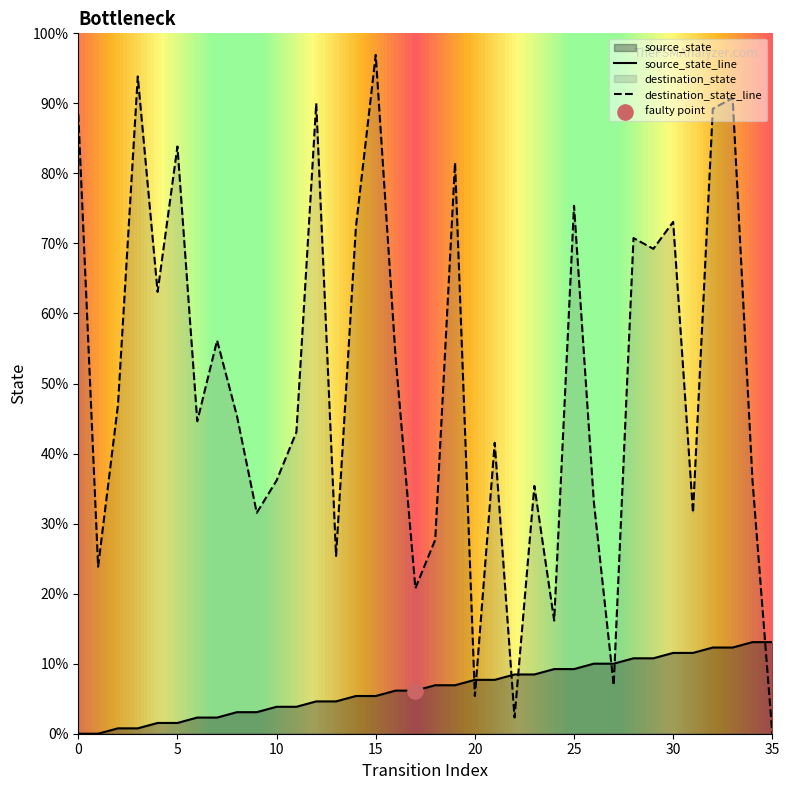

Is the value of destination_state at 14 greater than the value of source_state at 4?

Yes